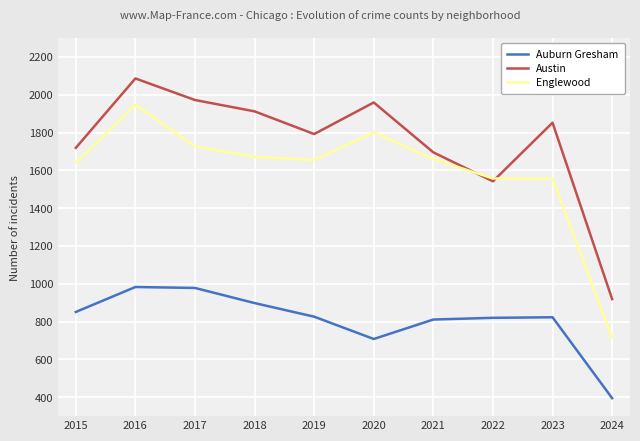

How many values in the Englewood series are below 1660?

5